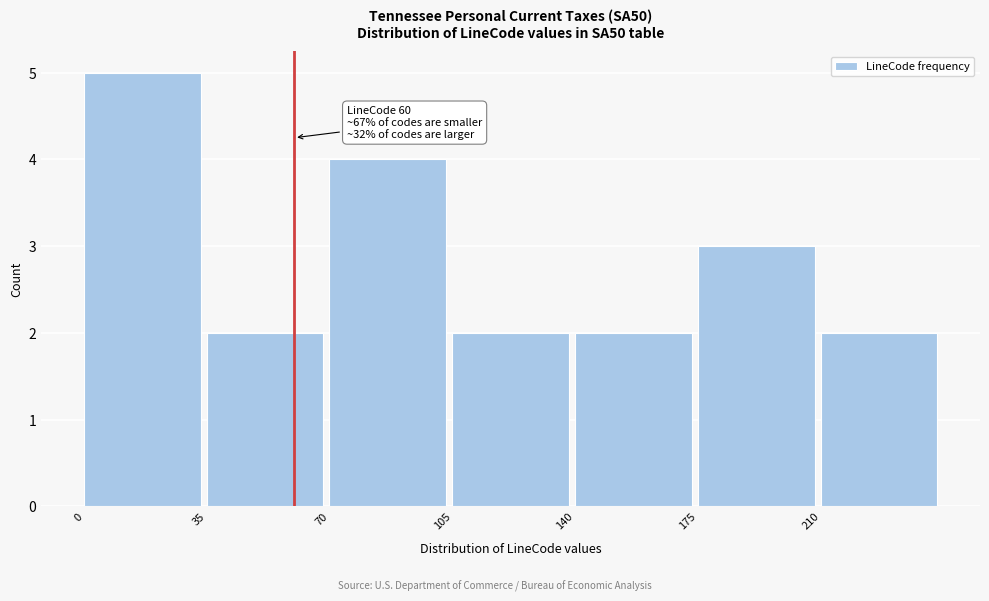

Which range on the x-axis has the tallest bar?

0 to 35